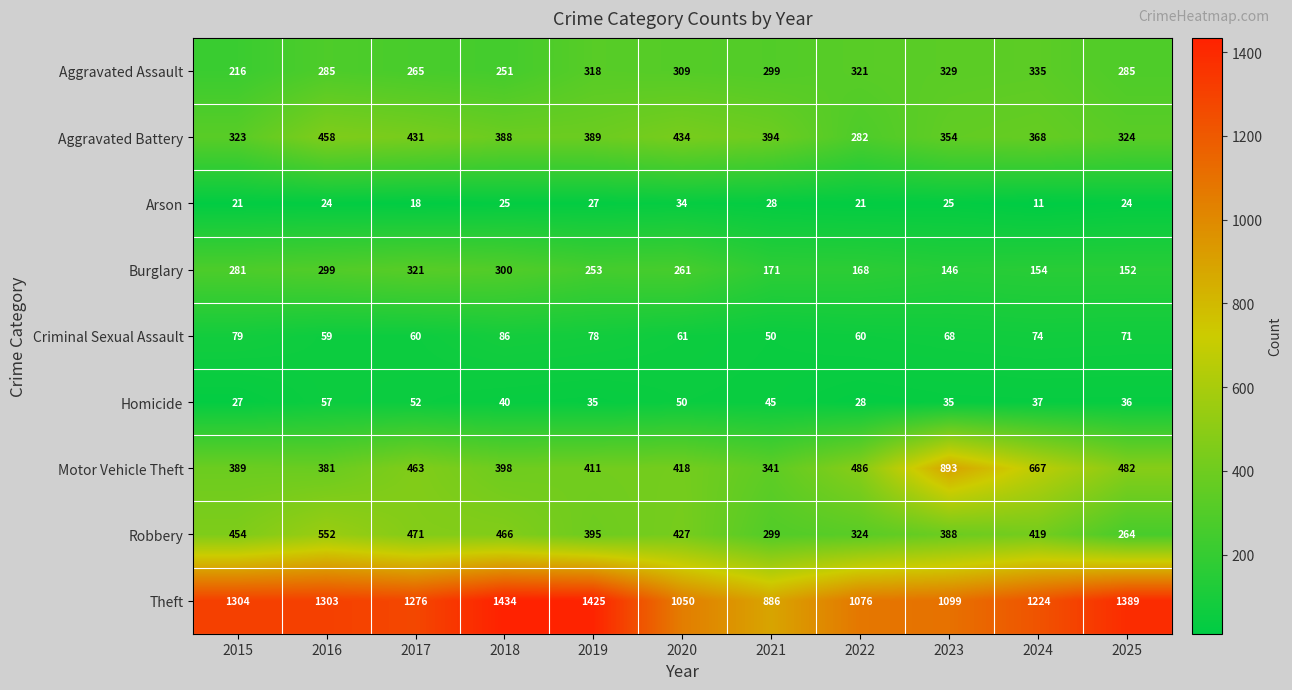

The value of Homicide at 2016 is 91. True or false?

False